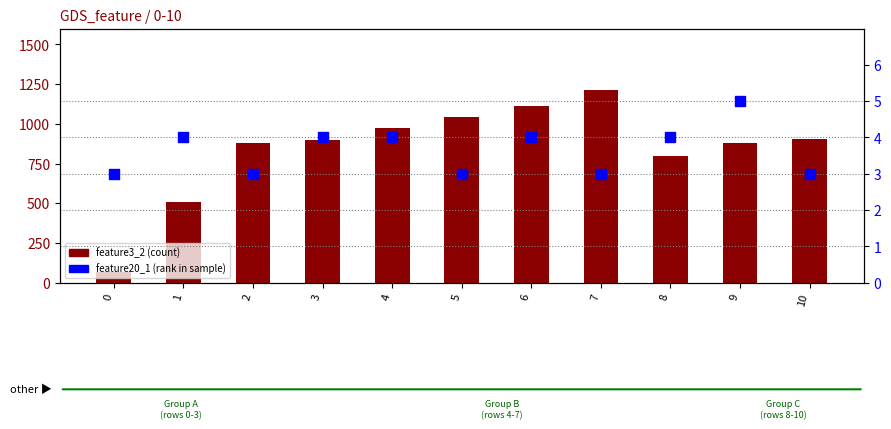

Which series contains the highest Y value?

feature3_2 (count)